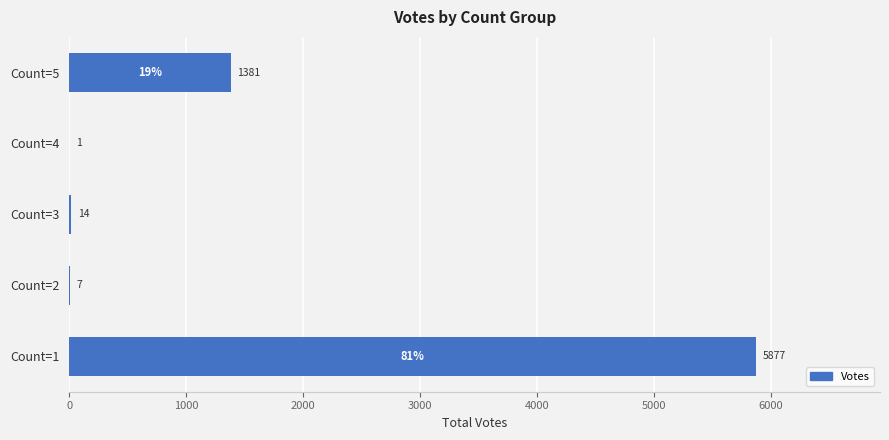

The chart shows a value of 10378 at Count=1. True or false?

False